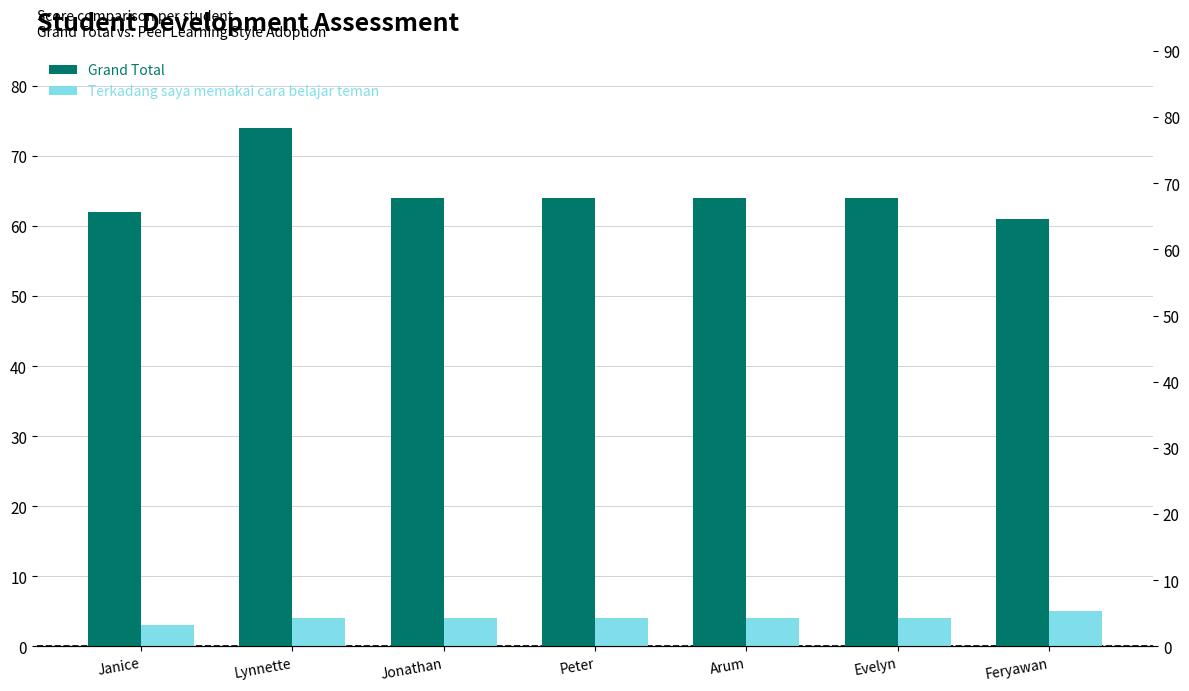

What is the maximum value for Terkadang saya memakai cara belajar teman?

5